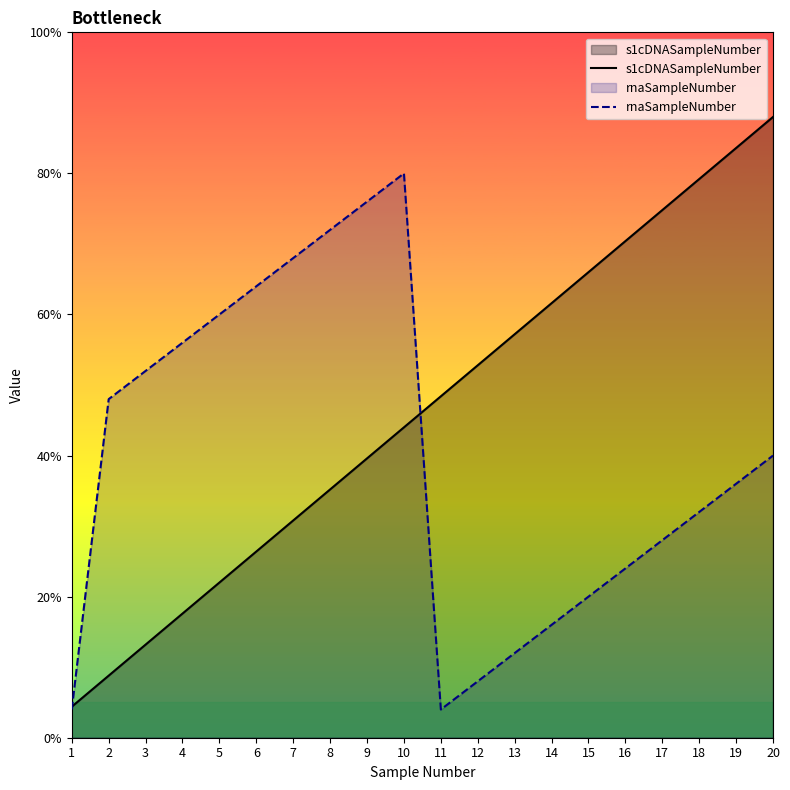

True or false: s1cDNASampleNumber has a value of 6.0 at 20.

False